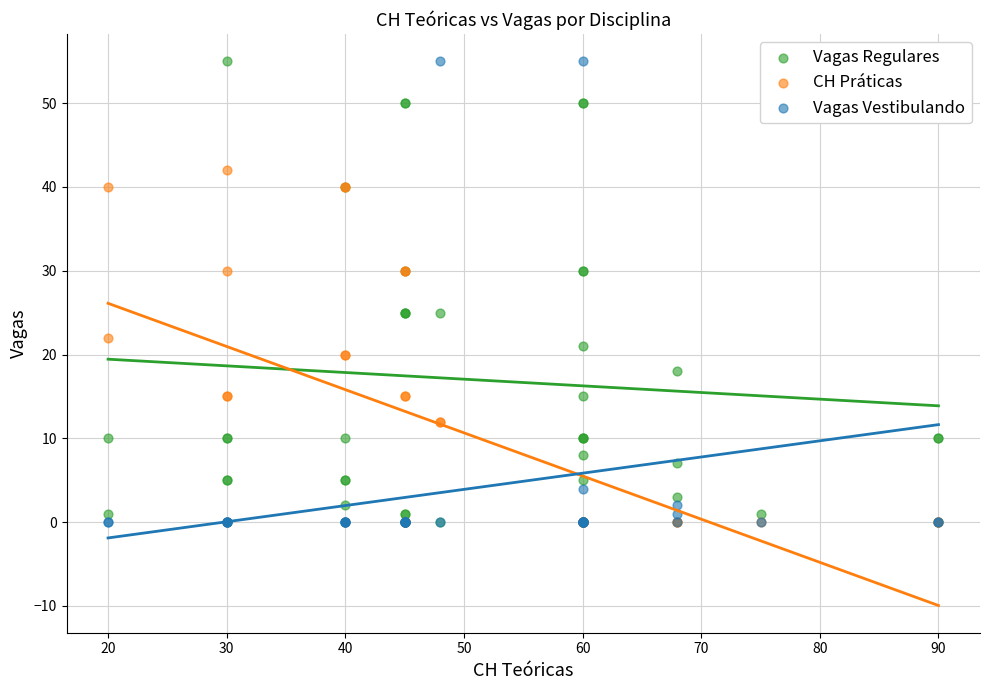

Which series contains the highest Y value?

Vagas Regulares